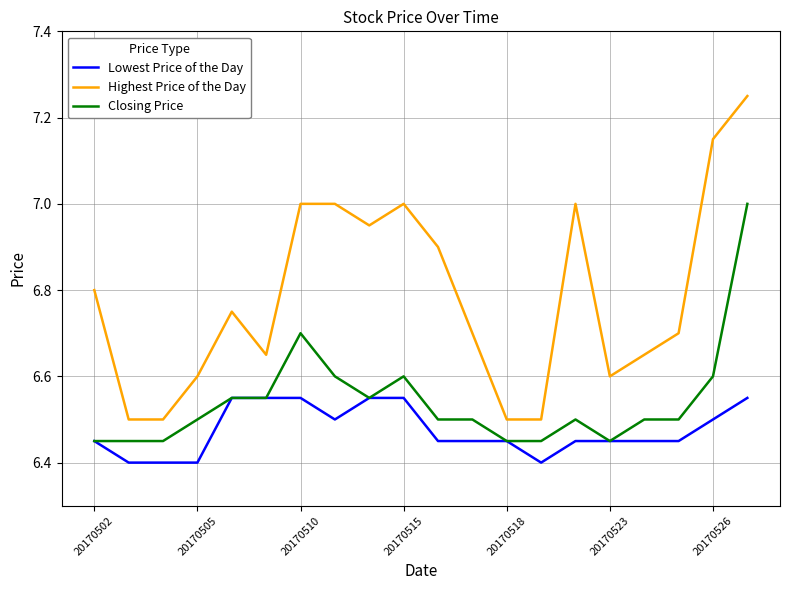

Which series has the largest range (max minus min)?

Highest Price of the Day